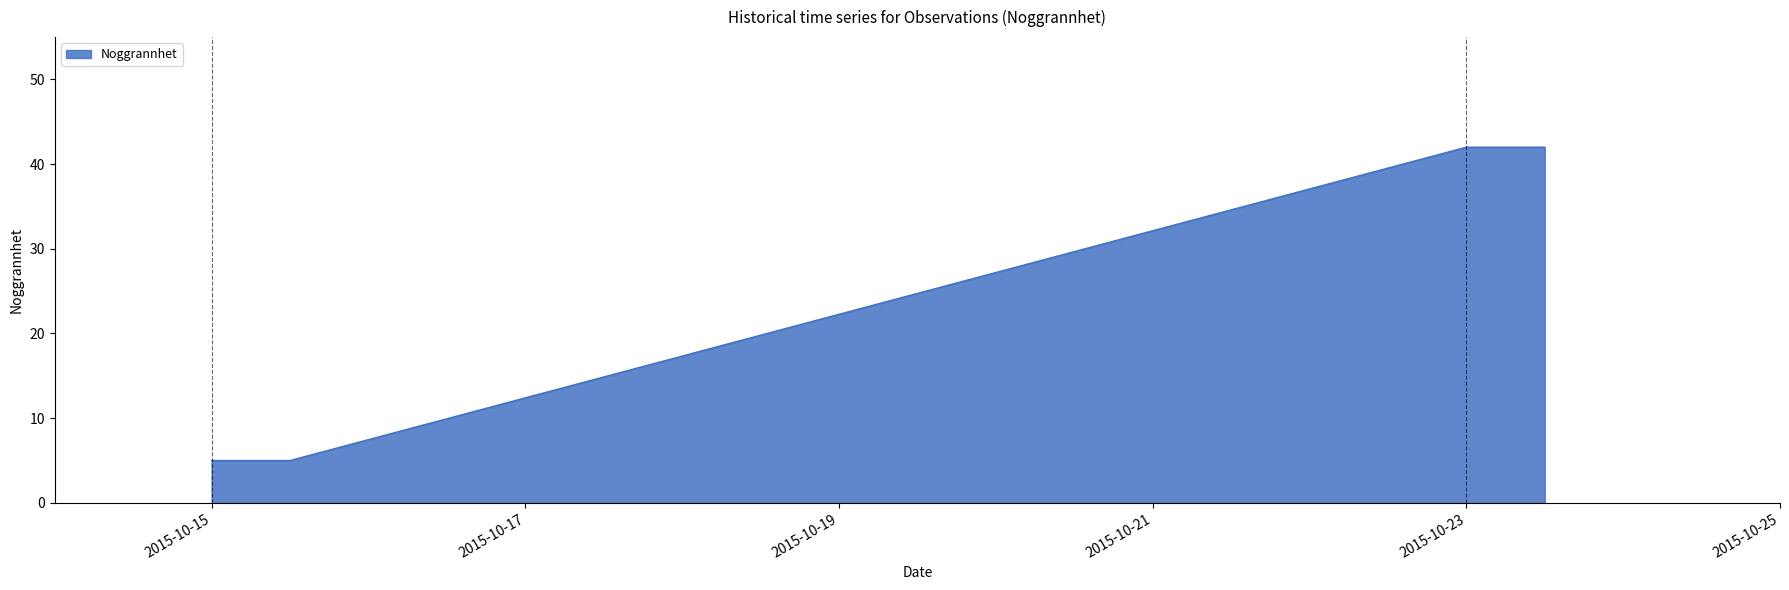

What is the difference between the maximum and minimum values?

37